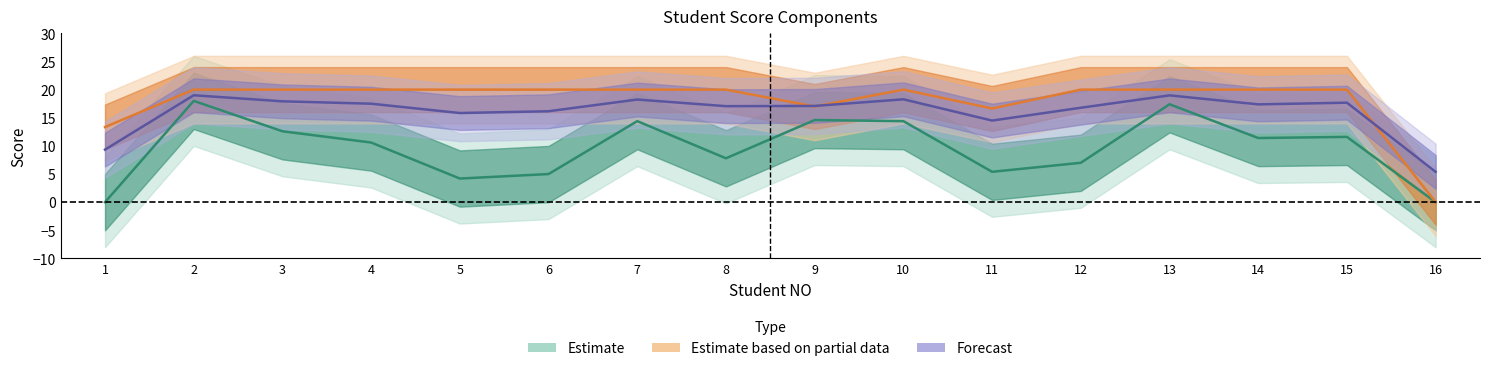

How many categories are shown in the chart?

16